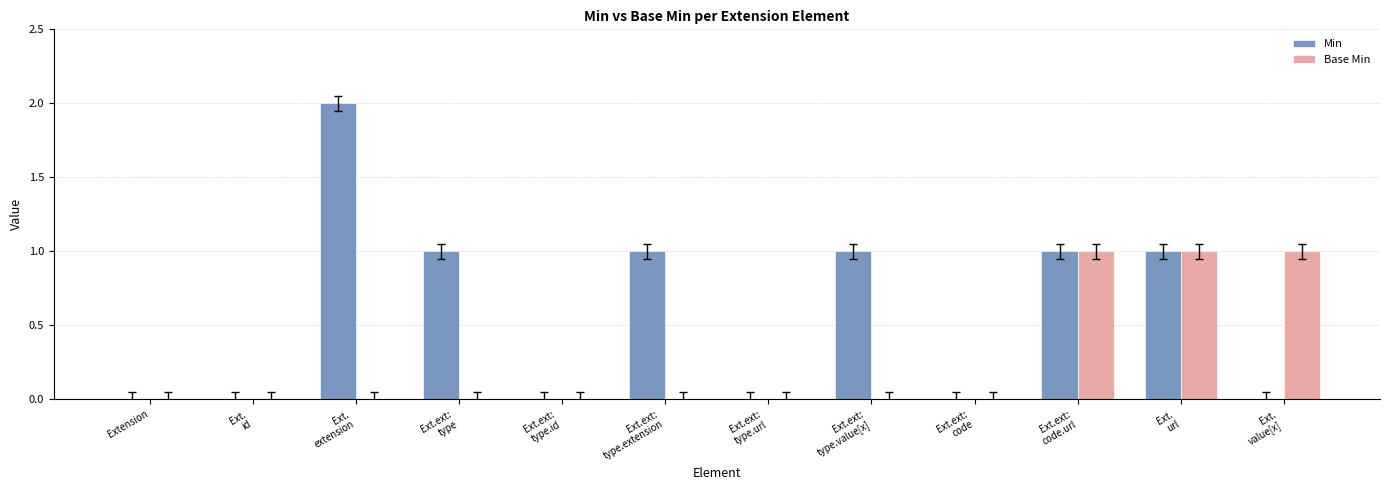

Count the number of categories in the chart.

12